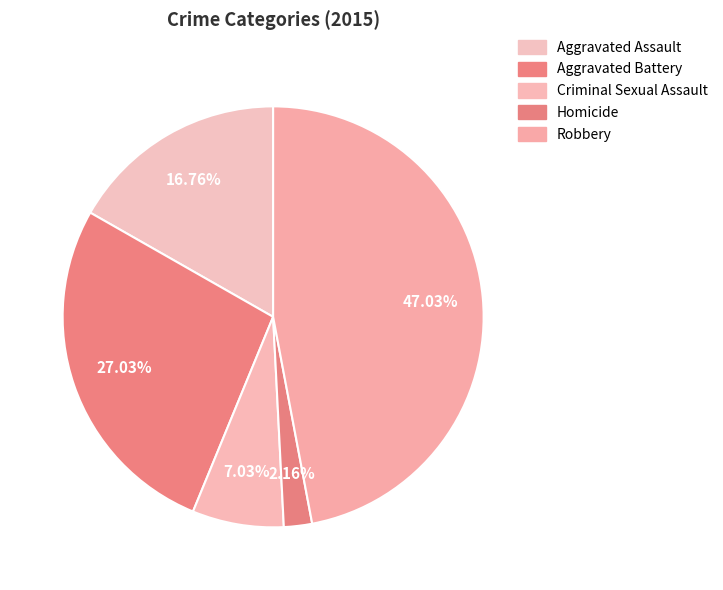

Is the sum of Robbery and Criminal Sexual Assault greater than half?

Yes